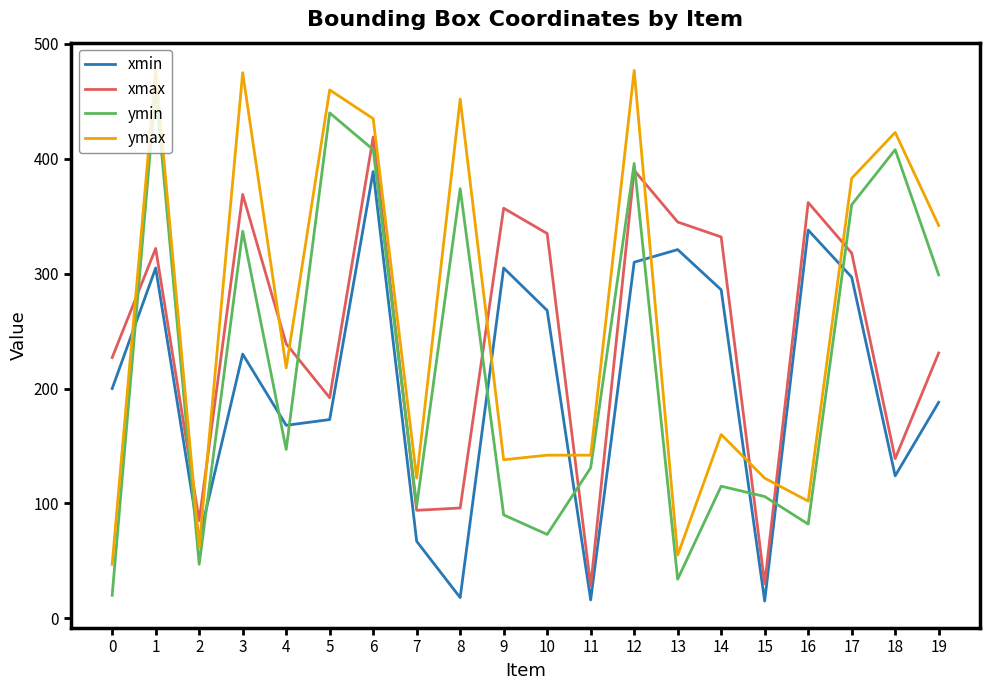

After their last crossing, which series has the higher values: xmax or ymax?

ymax